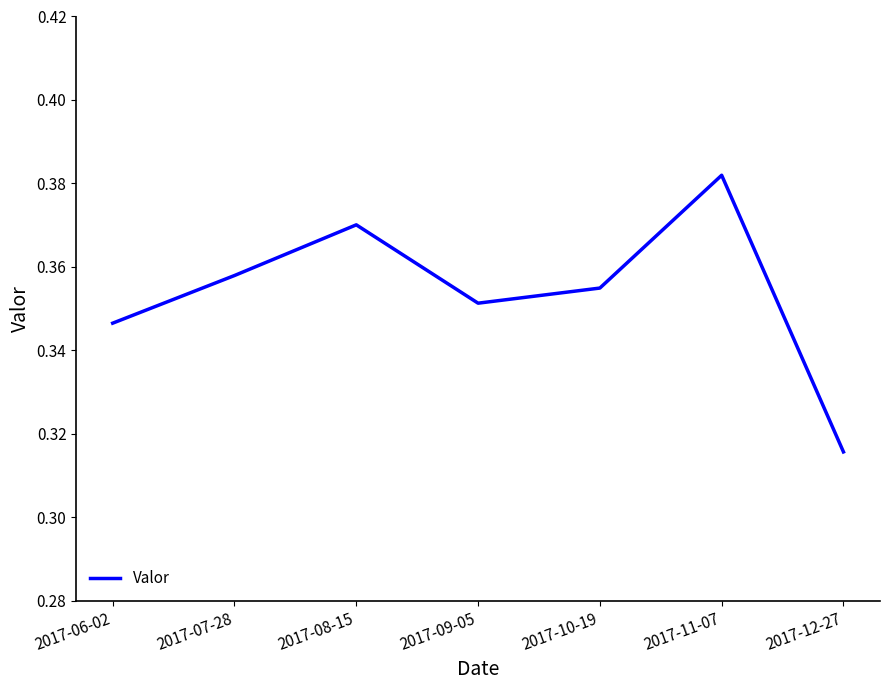

What position from the left is 2017-08-15?

3